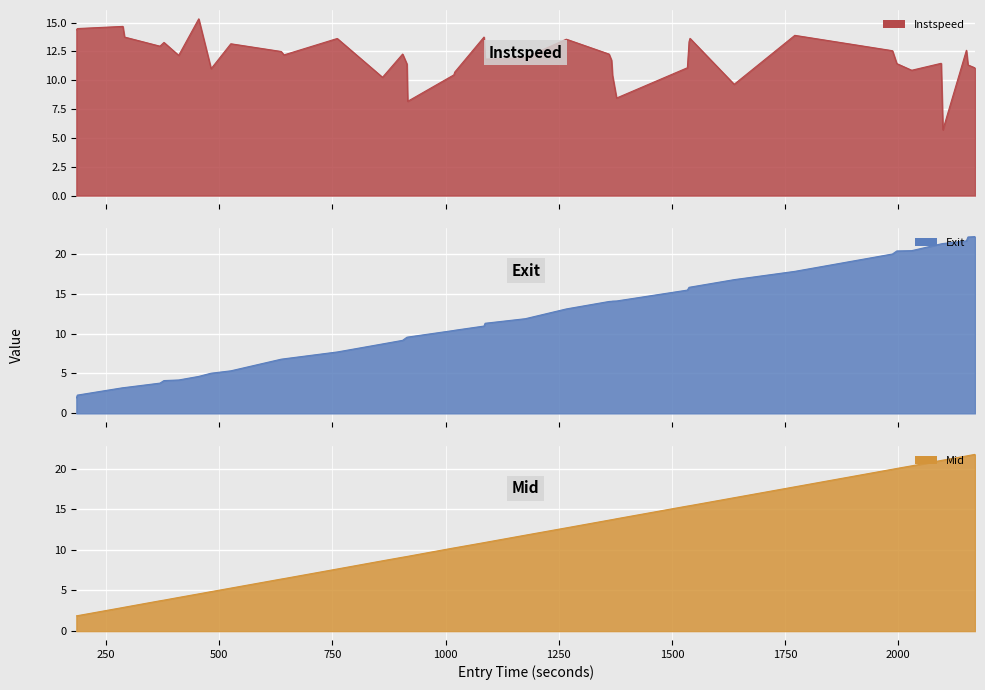

How many data points does each series have?

40